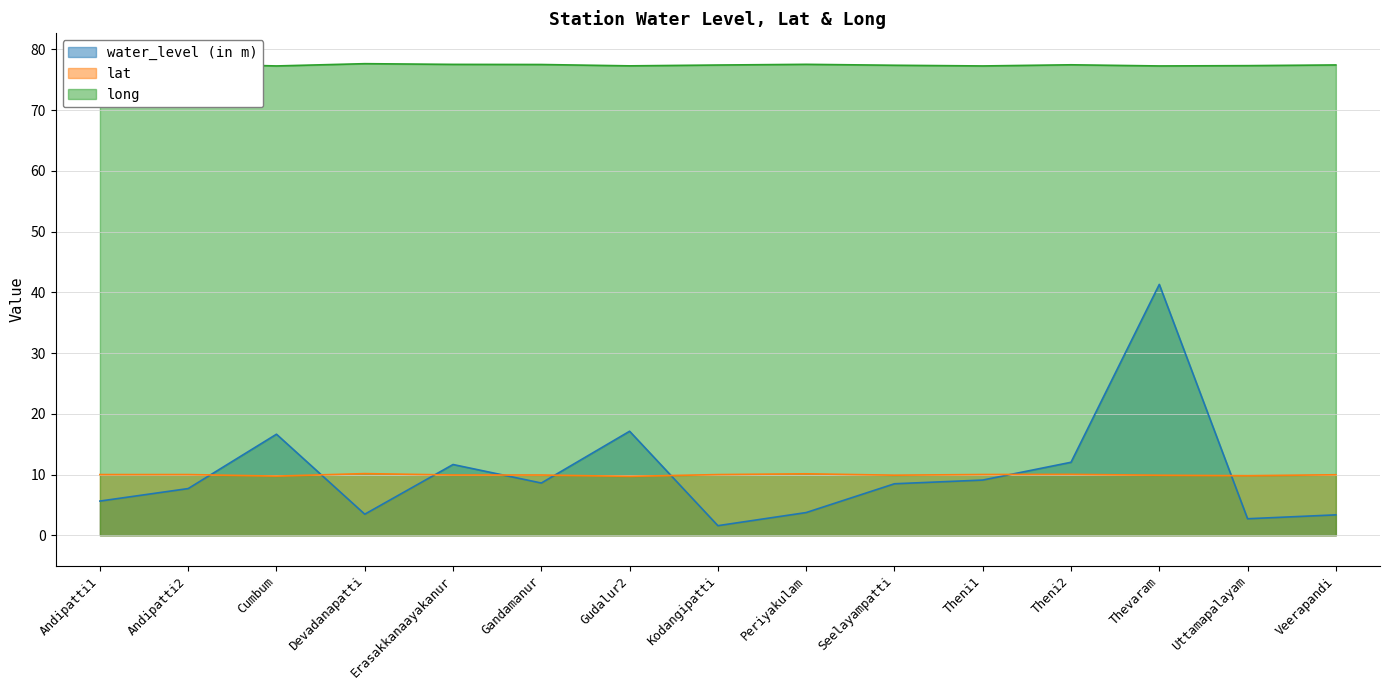

Reading left to right, list all the values displayed in this chart.

water_level (in m): Andipatti1=5.6	Andipatti2=7.7	Cumbum=16.6	Devadanapatti=3.5	Erasakkanaayakanur=11.7	Gandamanur=8.6	Gudalur2=17.1	Kodangipatti=1.6	Periyakulam=3.7	Seelayampatti=8.5	Theni1=9.1	Theni2=12.0	Thevaram=41.3	Uttamapalayam=2.7	Veerapandi=3.4
lat: Andipatti1=10.0	Andipatti2=10.0	Cumbum=9.7	Devadanapatti=10.2	Erasakkanaayakanur=9.9	Gandamanur=9.9	Gudalur2=9.7	Kodangipatti=10.0	Periyakulam=10.1	Seelayampatti=9.9	Theni1=10.0	Theni2=10.0	Thevaram=9.9	Uttamapalayam=9.8	Veerapandi=10.0
long: Andipatti1=77.6	Andipatti2=77.6	Cumbum=77.3	Devadanapatti=77.7	Erasakkanaayakanur=77.5	Gandamanur=77.5	Gudalur2=77.3	Kodangipatti=77.4	Periyakulam=77.5	Seelayampatti=77.4	Theni1=77.3	Theni2=77.5	Thevaram=77.3	Uttamapalayam=77.3	Veerapandi=77.5